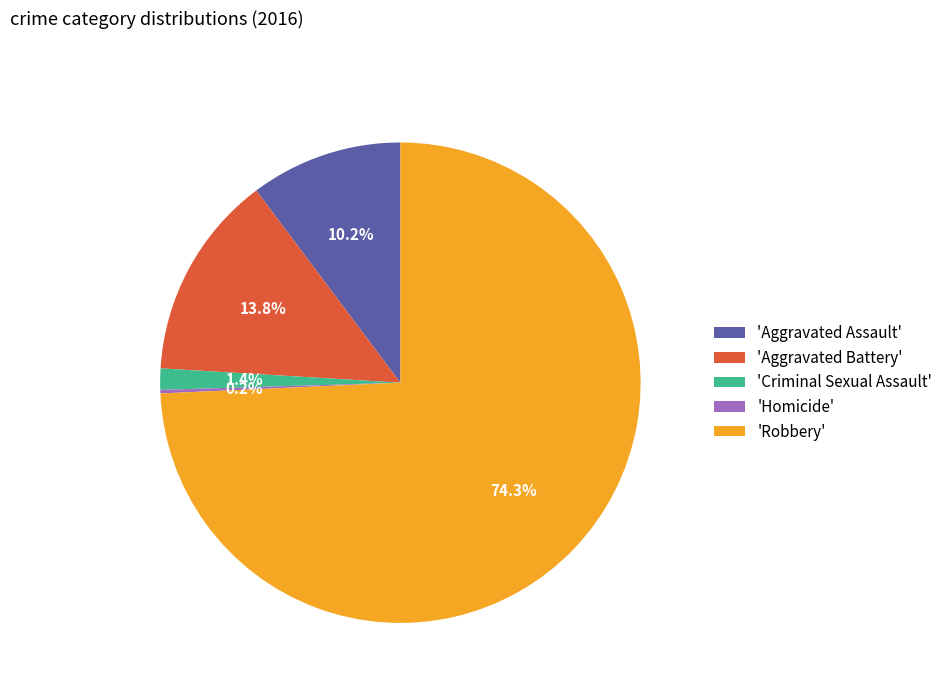

What percentage do 'Criminal Sexual Assault' and 'Aggravated Battery' together represent?

15.2%